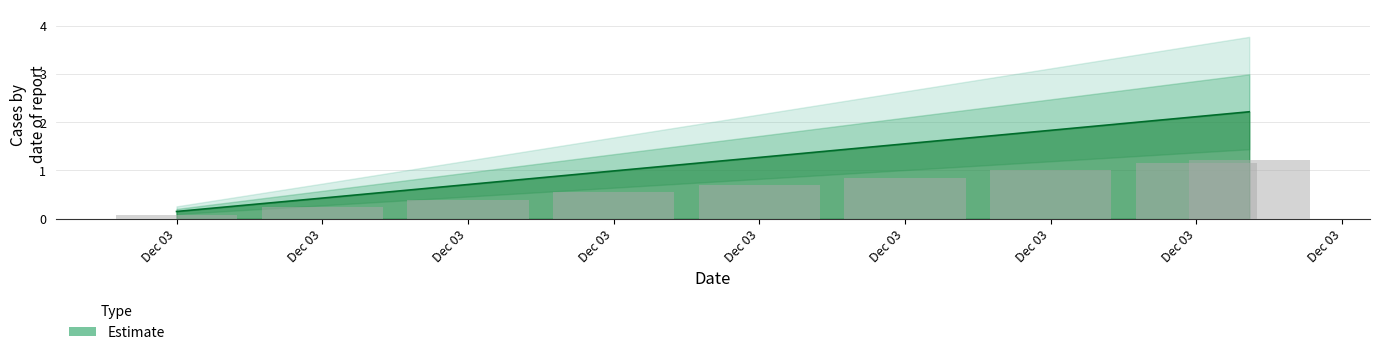

Read the value at Dec 03.

1.6